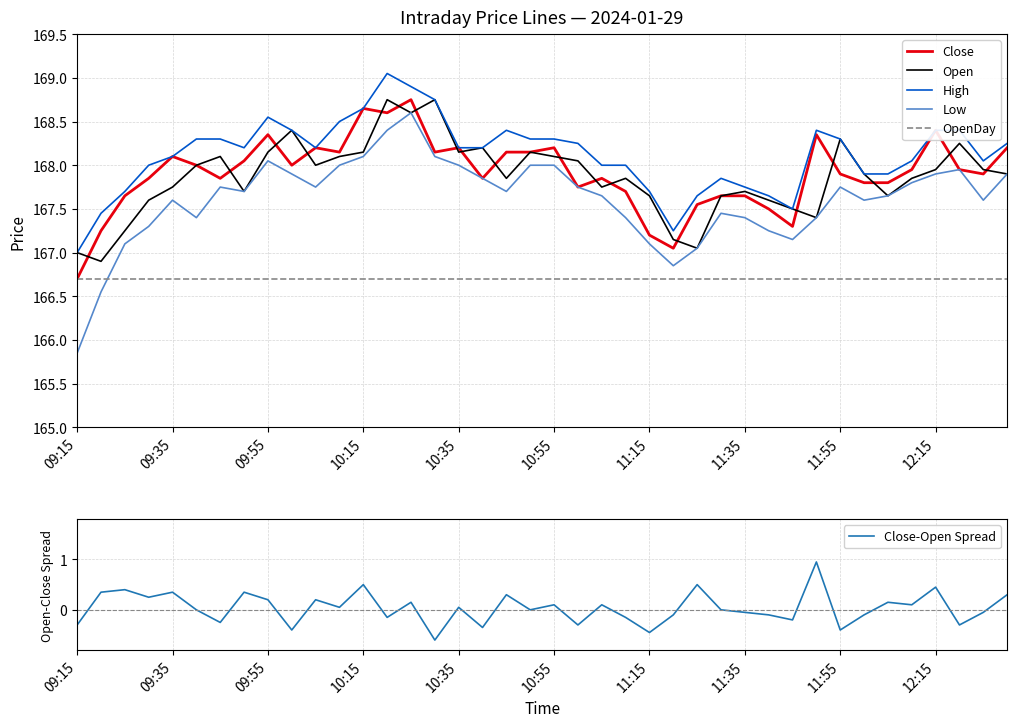

How many lines are shown in the chart?

6